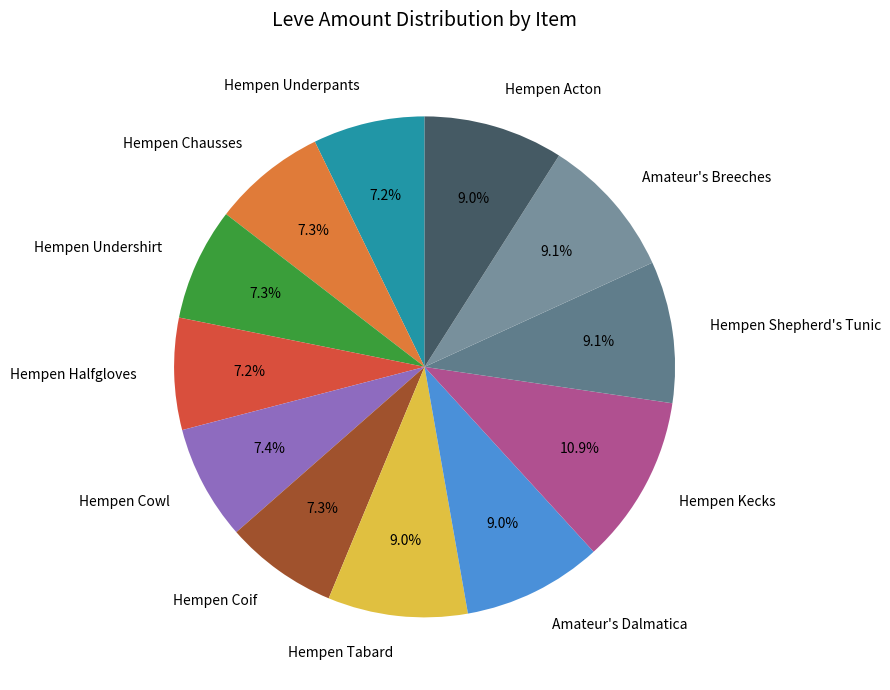

To the nearest percent, what is the difference between the Hempen Chausses and Hempen Tabard slice percentages?

2%